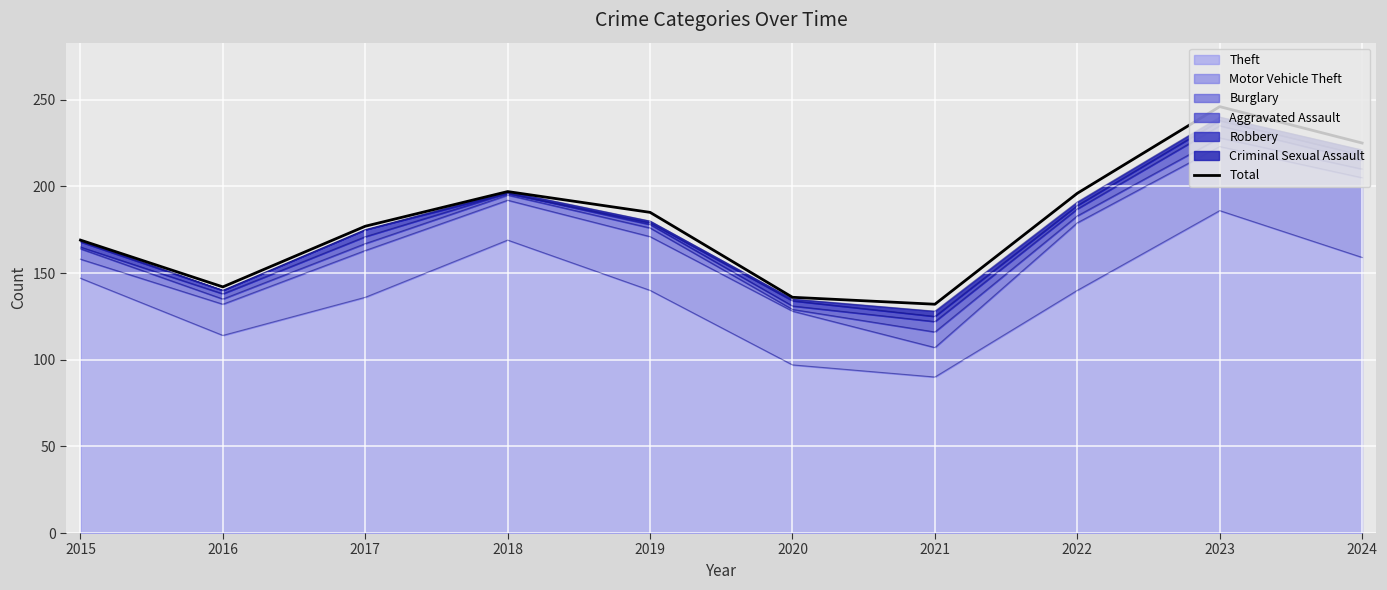

How many points are lower than both their immediate neighbors (excluding endpoints)?

2